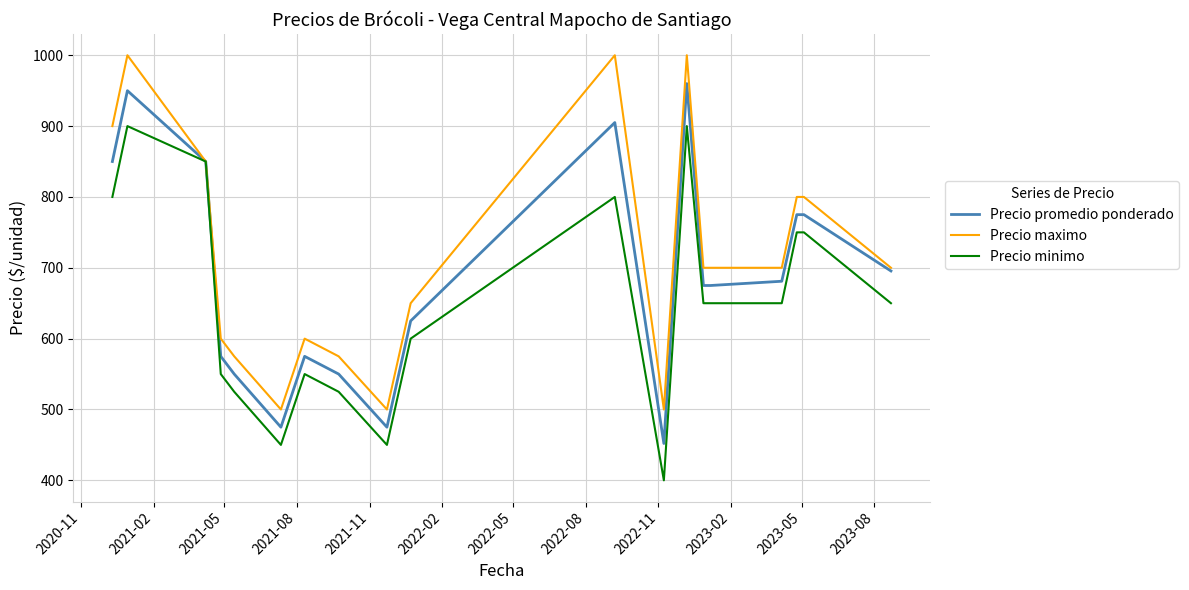

What is the smallest value displayed?

400.0